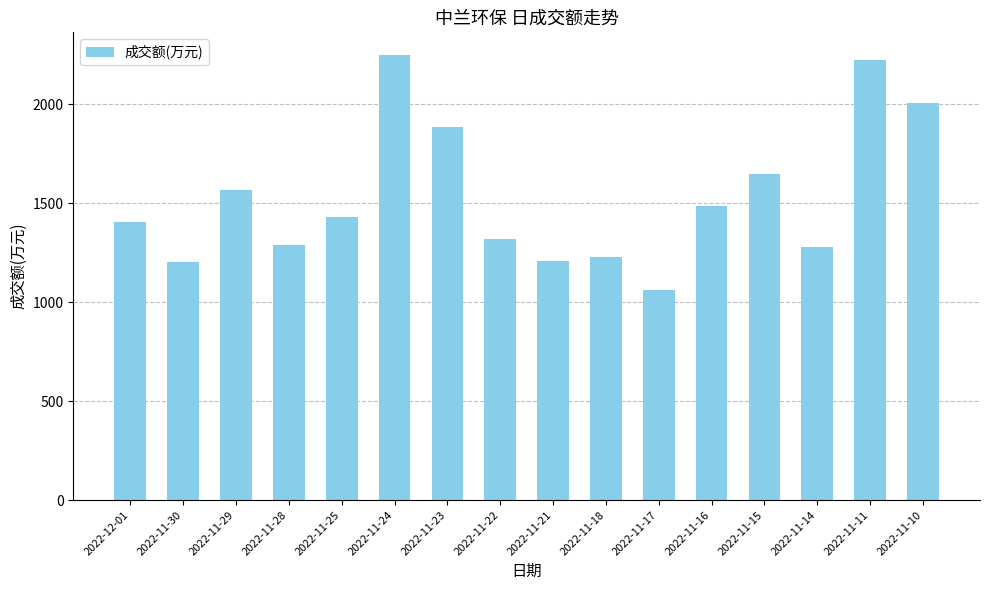

Where does the data first go above 1428?

2022-11-29